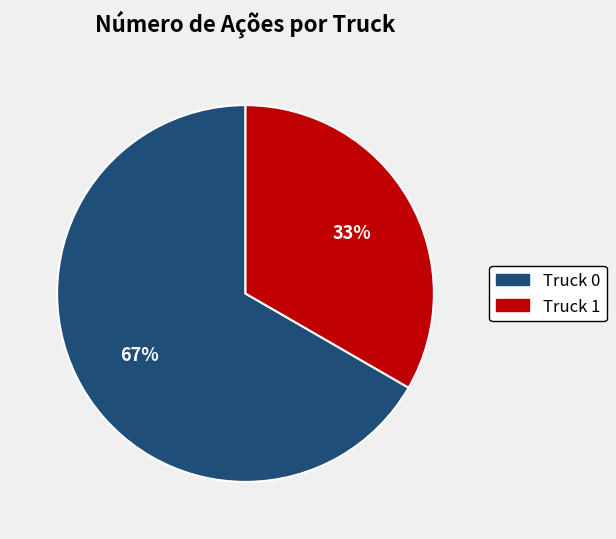

Count the number of slices in the pie.

2